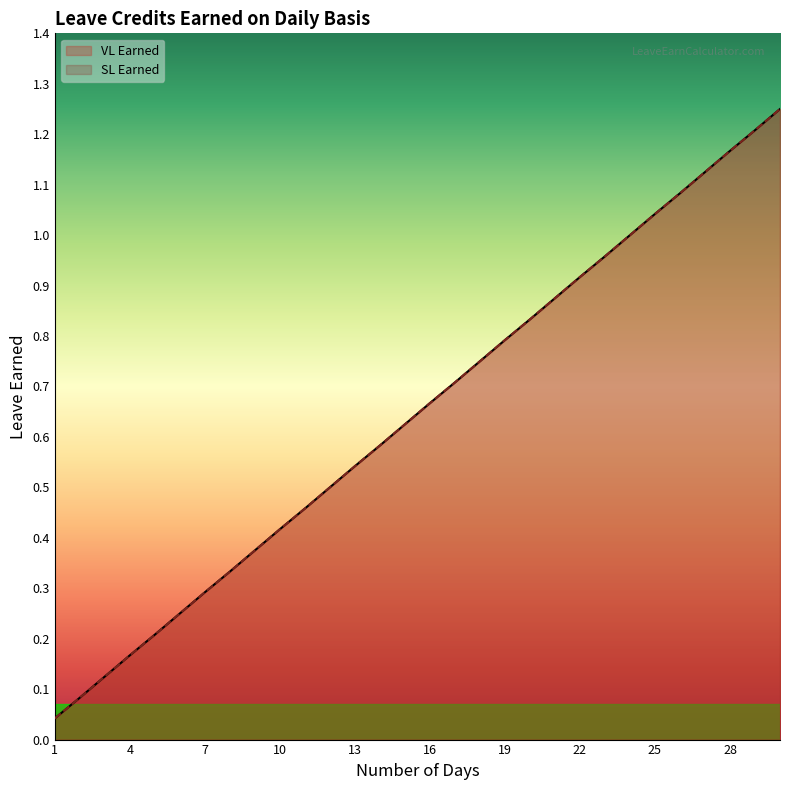

At how many categories does at least one series exceed 1?

6